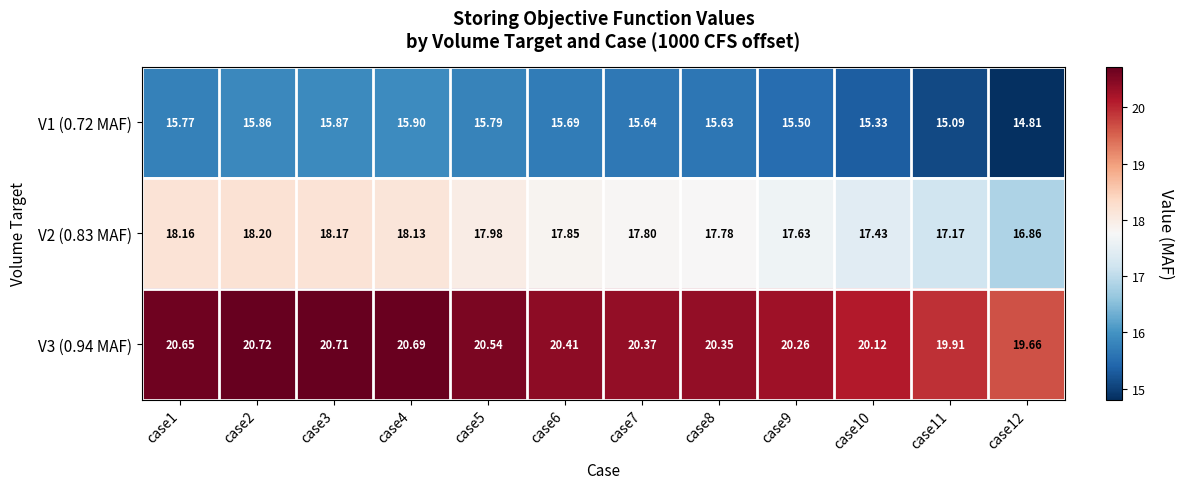

Count the number of categories in the chart.

12